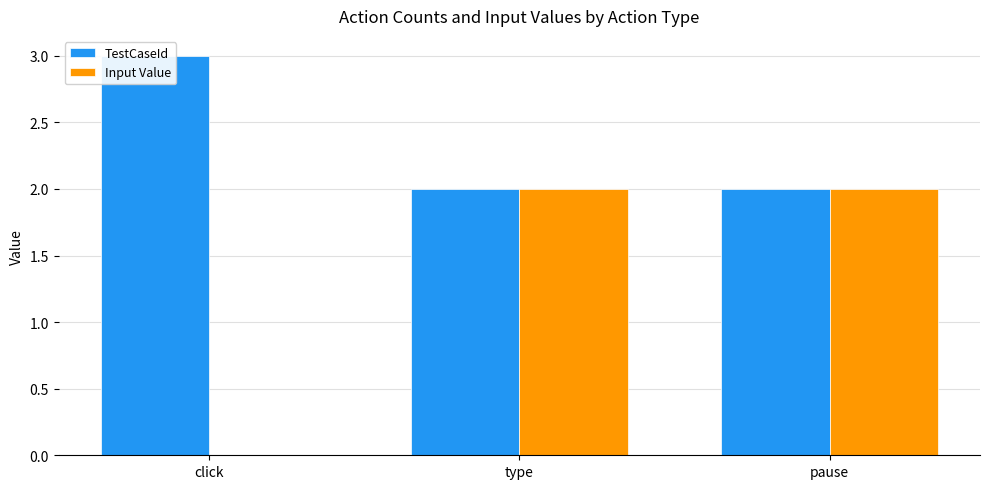

What is the average value of the TestCaseId series?

2